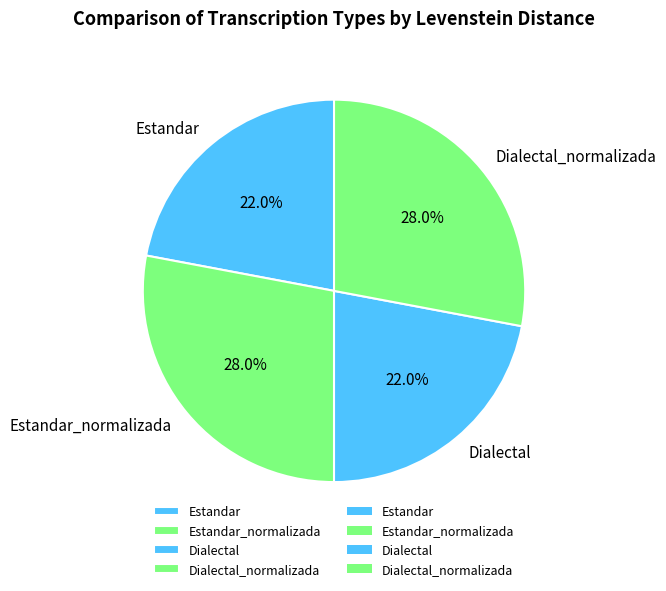

Does Estandar_normalizada represent more than half of the total?

No